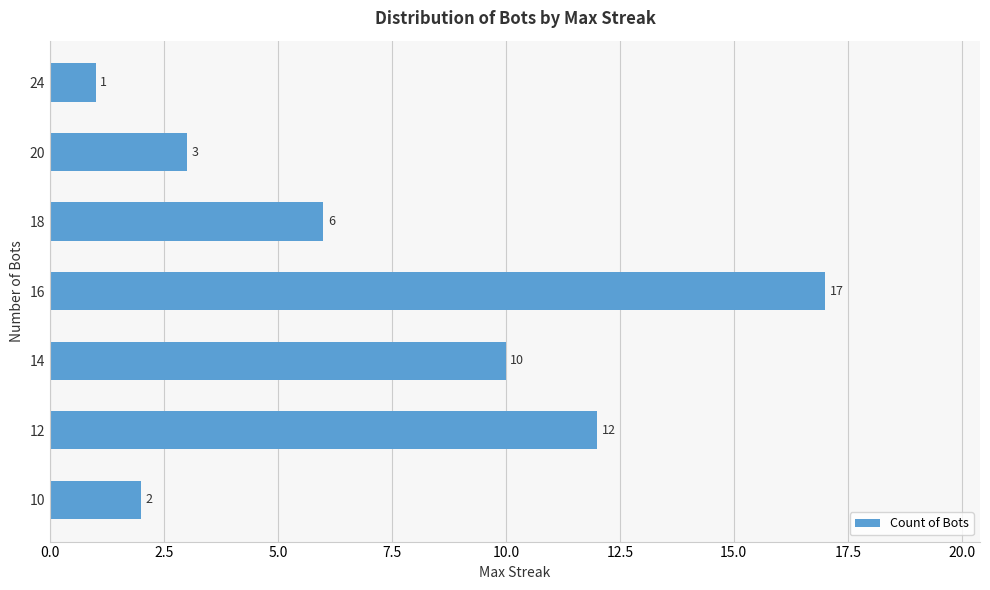

What is the change in value from 16 to 10?

-15